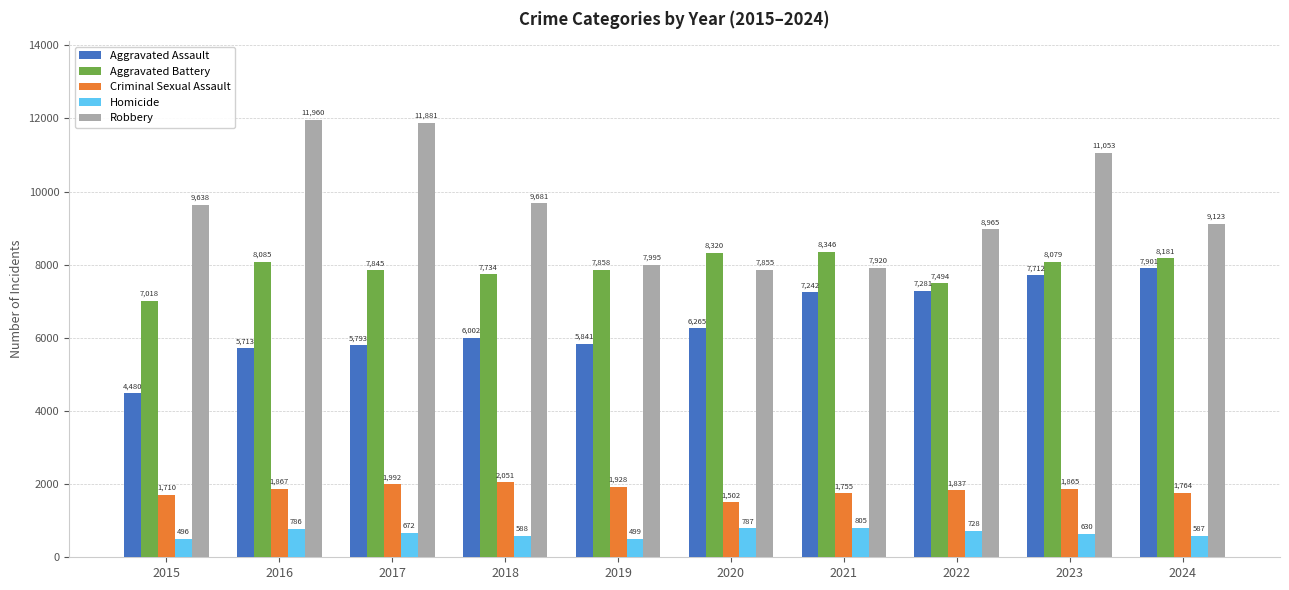

List the labels in order of Aggravated Battery value, largest first.

2021, 2020, 2024, 2016, 2023, 2019, 2017, 2018, 2022, 2015